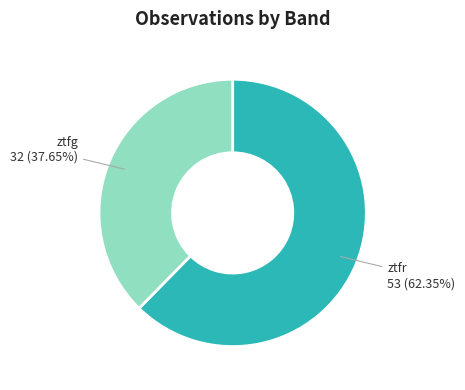

How many segments does this pie chart have?

2